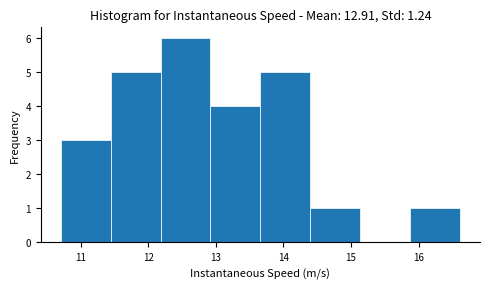

Reading left to right, transcribe this chart: for each bar, give the range it covers on the x-axis and its height. Neither the bar edges nor the heights are printed on the chart, so give them approximately, as read against the axes.

10.7 to 11.4: 3
11.4 to 12.2: 5
12.2 to 12.9: 6
12.9 to 13.7: 4
13.7 to 14.4: 5
14.4 to 15.1: 1
15.1 to 15.9: 0
15.9 to 16.6: 1